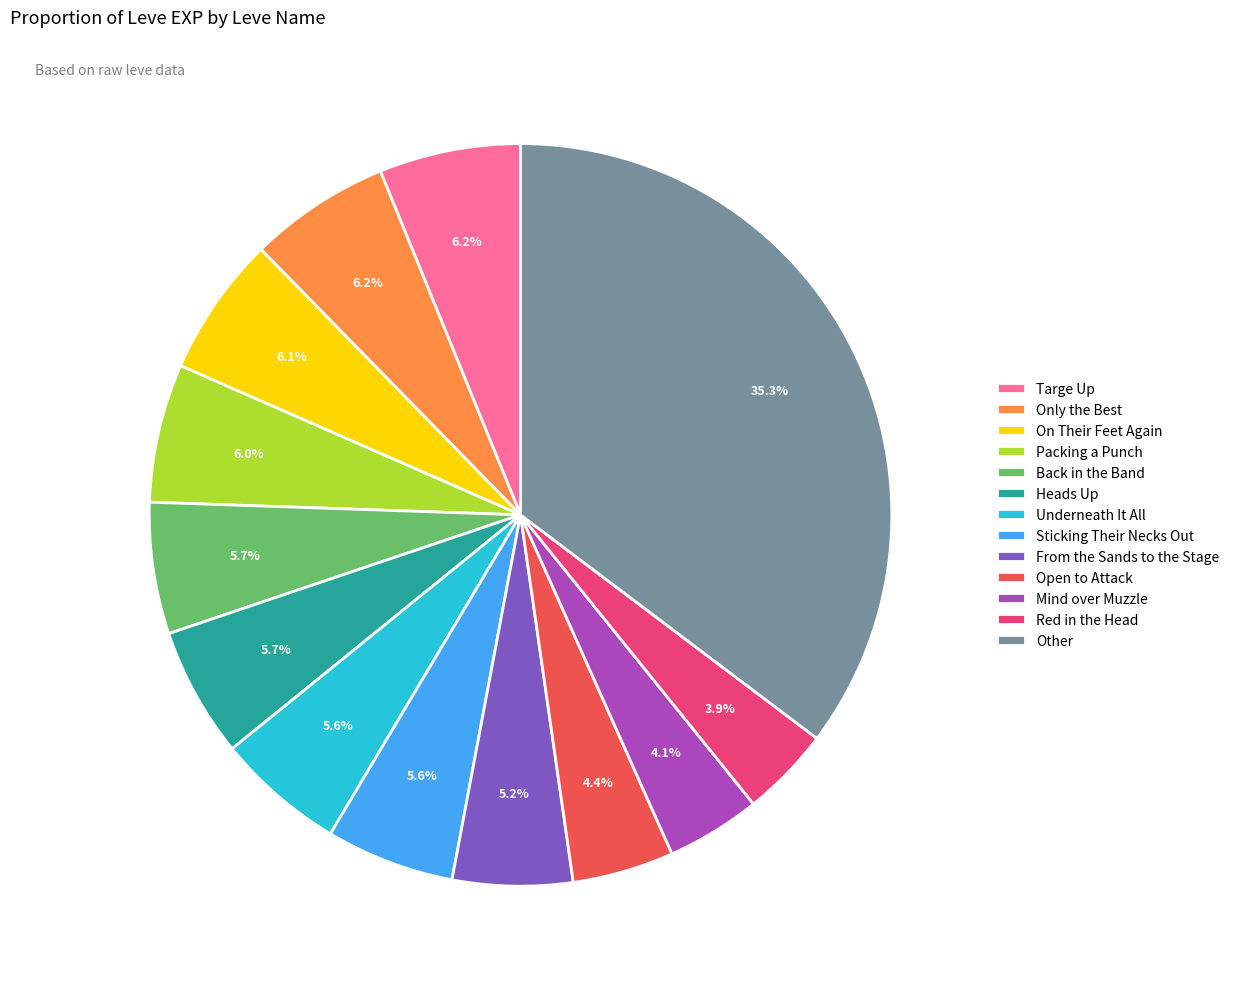

Approximately how many times larger is the value at From the Sands to the Stage compared to Open to Attack?

1.2